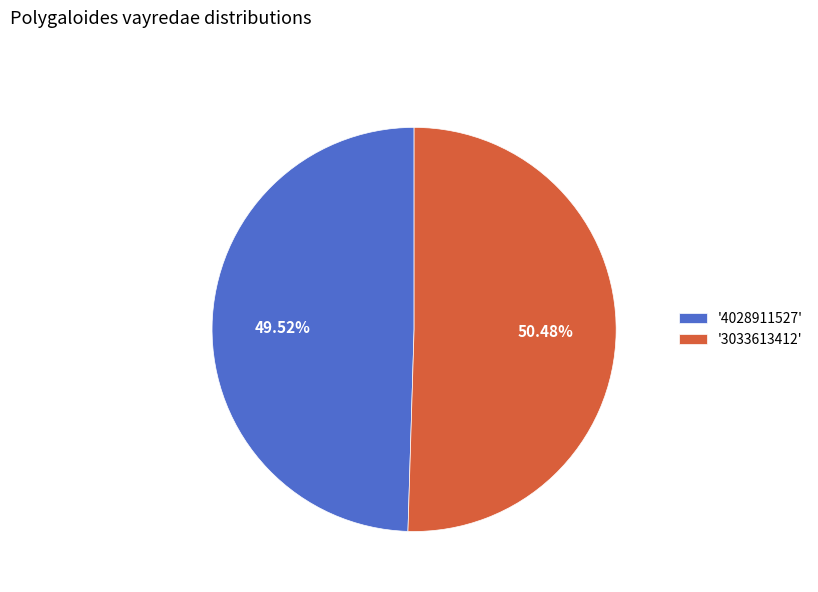

Rank the categories by value from lowest to highest.

'4028911527', '3033613412'